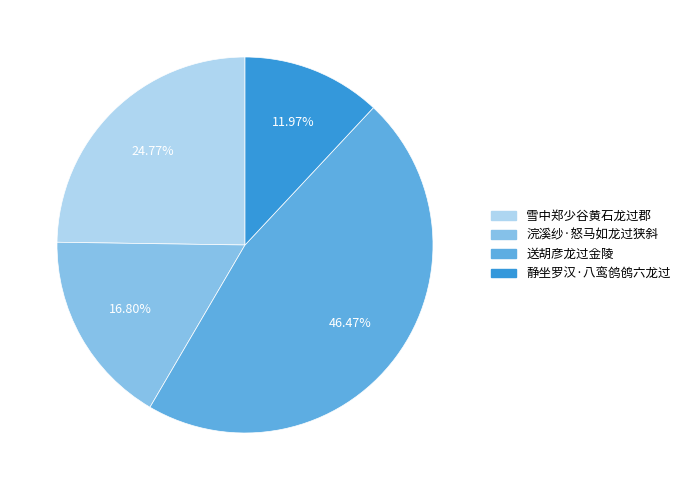

To the nearest percent, what percentage of the pie is 浣溪纱·怒马如龙过狭斜?

17%